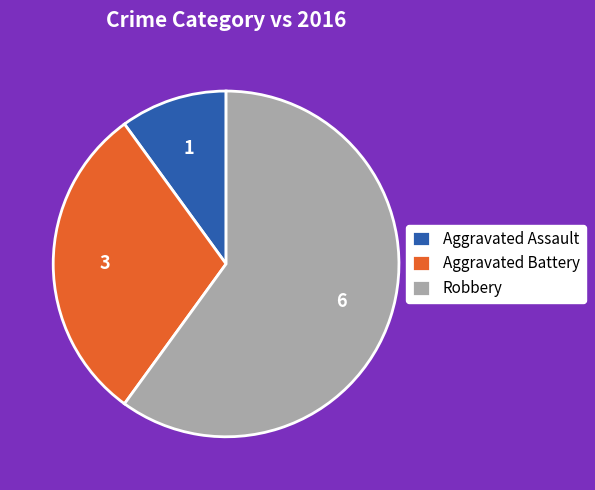

Do Aggravated Assault and Robbery together represent more than half of the pie?

Yes